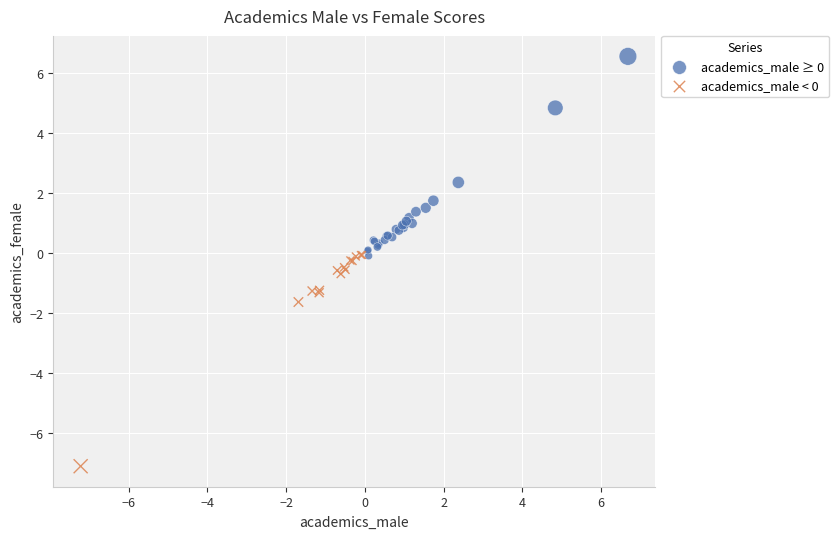

What are all the series names shown in the legend?

academics_male ≥ 0, academics_male < 0